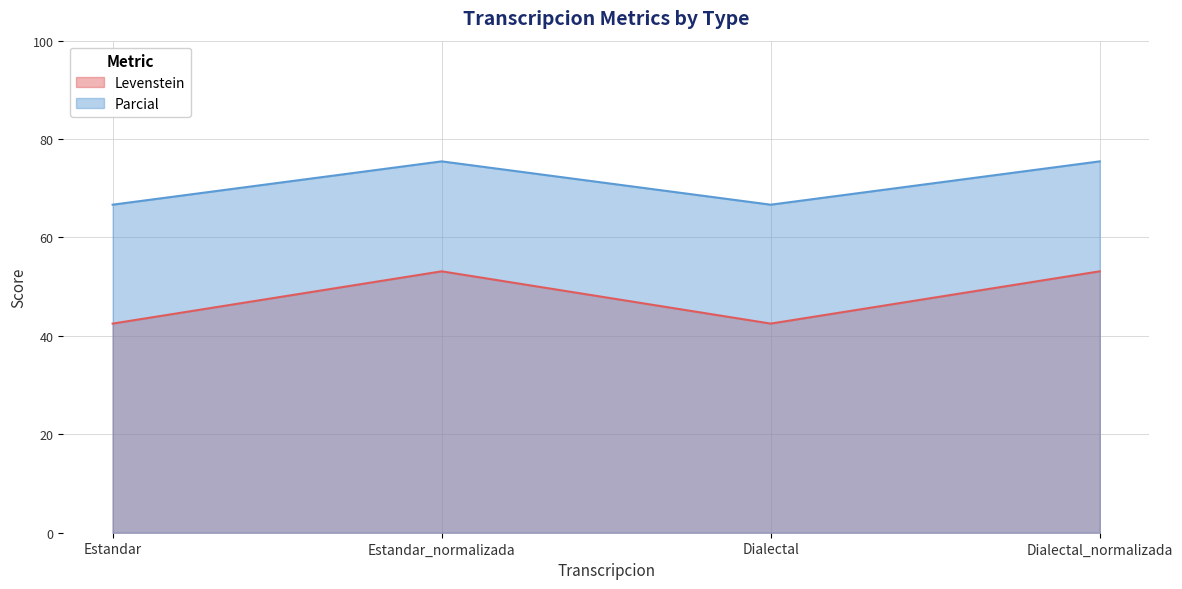

True or false: Levenstein and Parcial cross at least once.

False